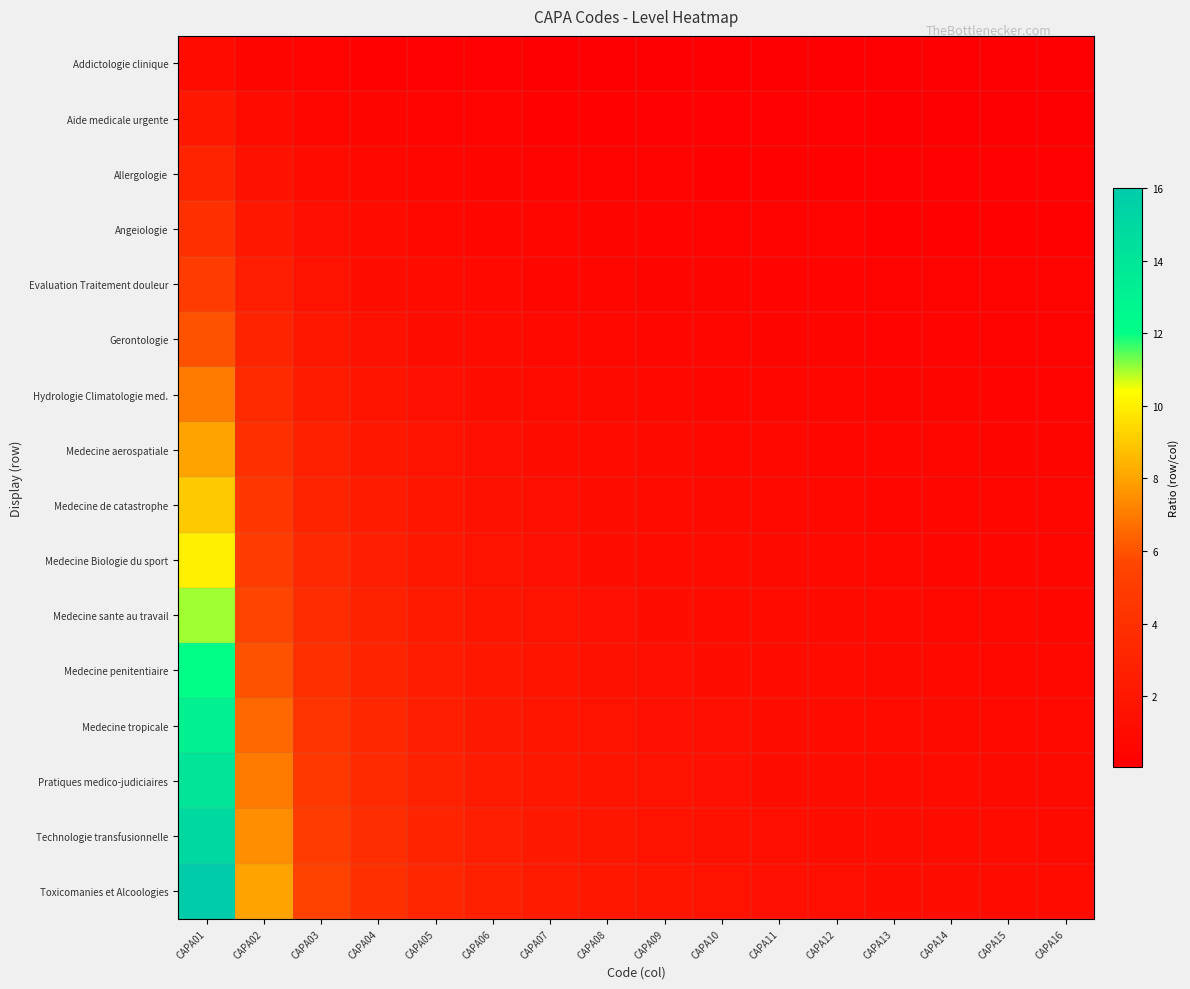

At how many categories does at least one series exceed 7?

2